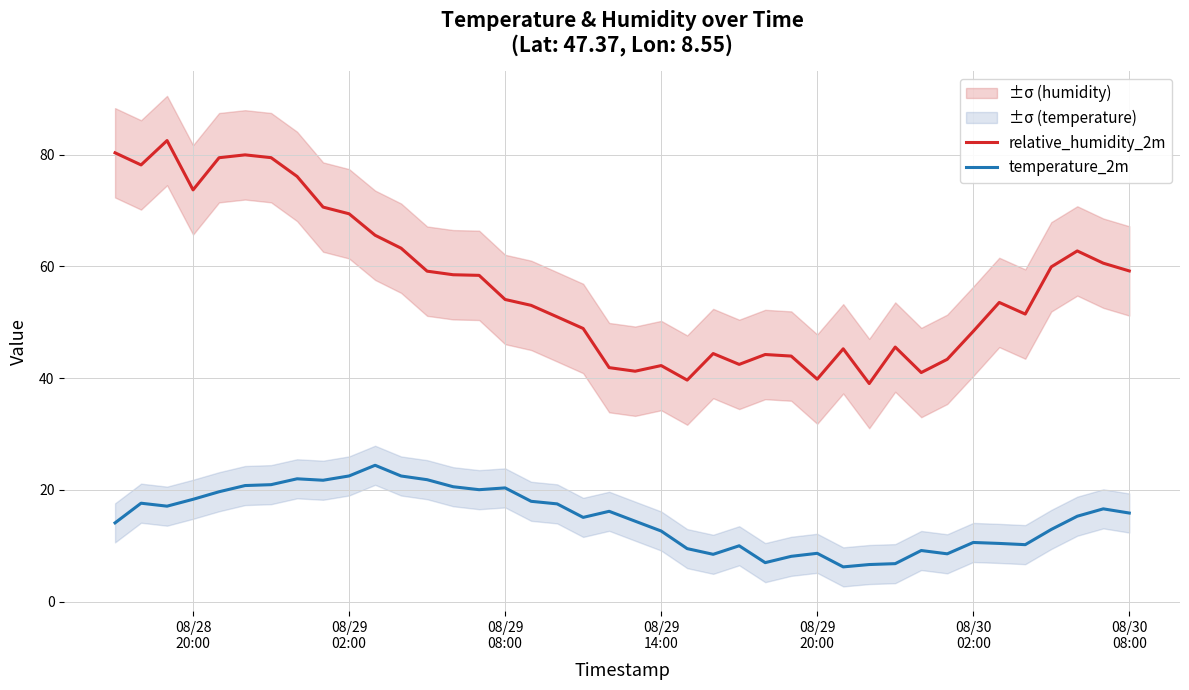

What is the average value of the relative_humidity_2m series?

56.8